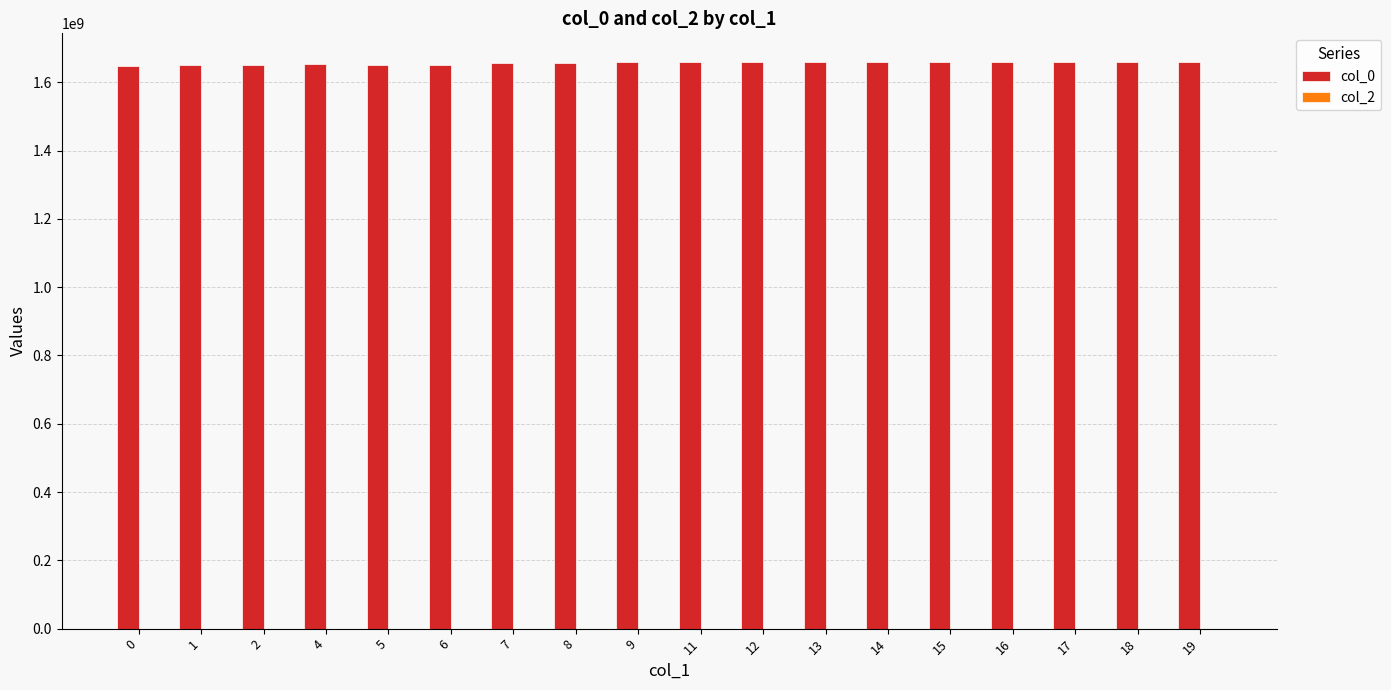

Count the number of categories in the chart.

18